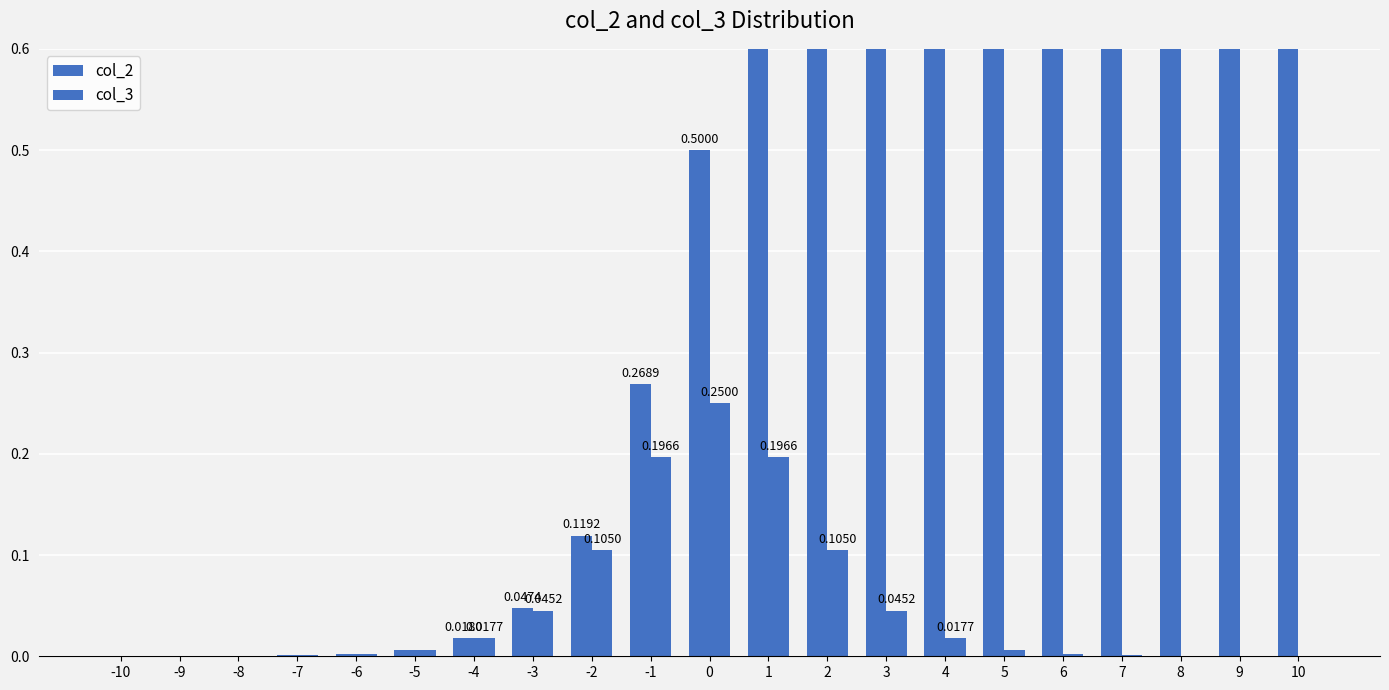

What is the value of the col_3 bar at the 13th from the left?

0.1